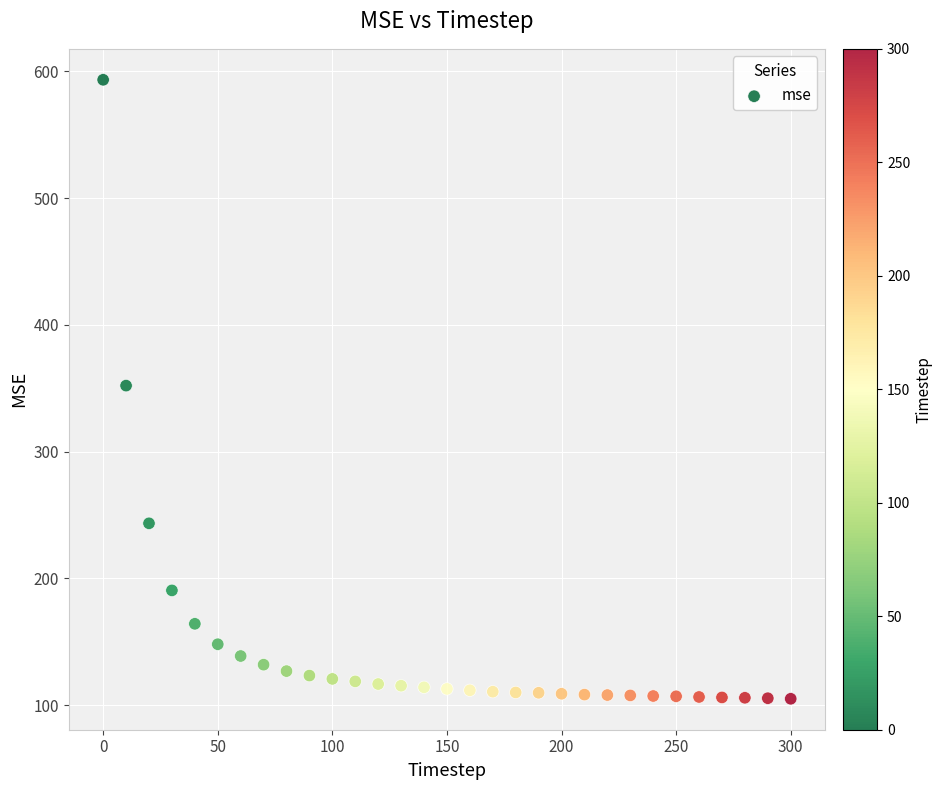

What is the range of Y values (max minus min)?

488.4